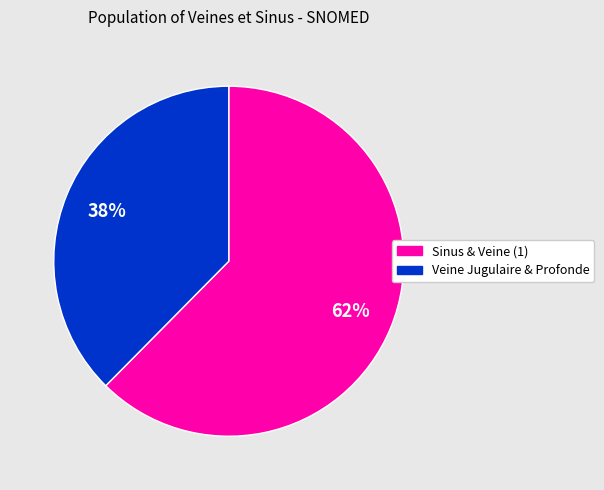

To the nearest percent, what is the average slice percentage?

50%